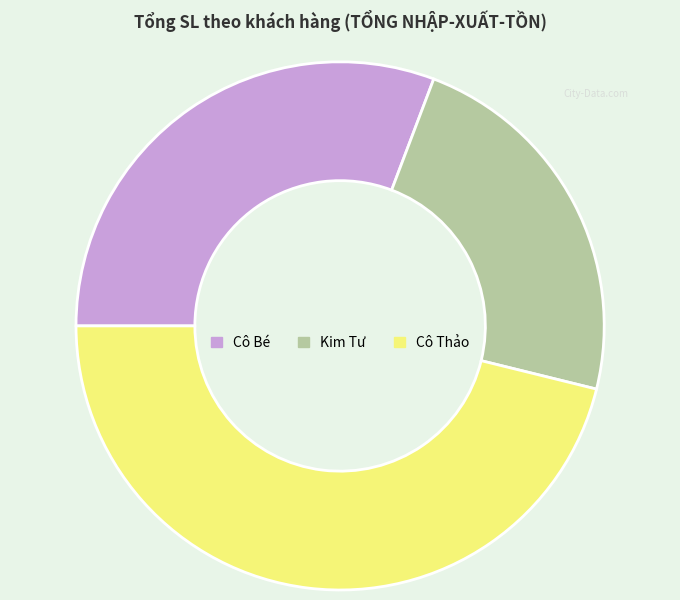

Is Cô Bé the majority of the pie?

No